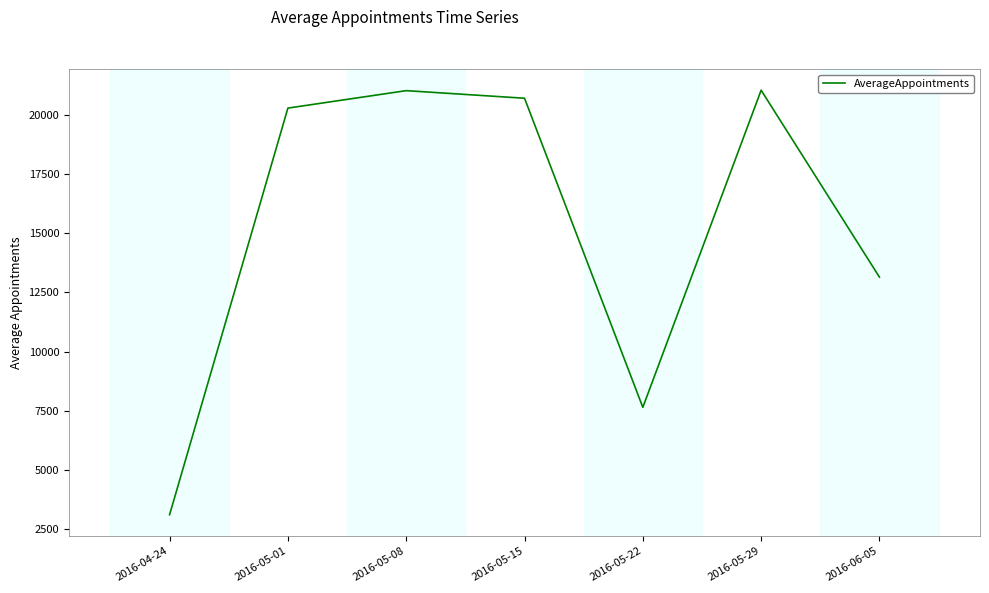

At which label is the value closest to 12077?

2016-06-05